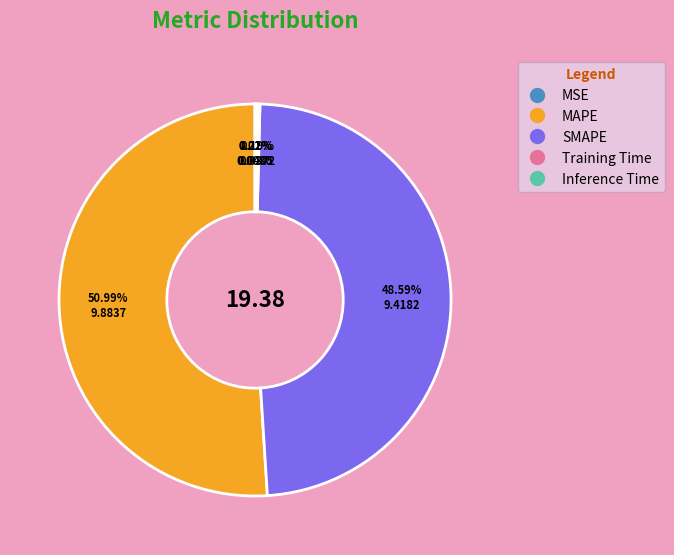

Is there any slice that represents more than half of the pie?

Yes